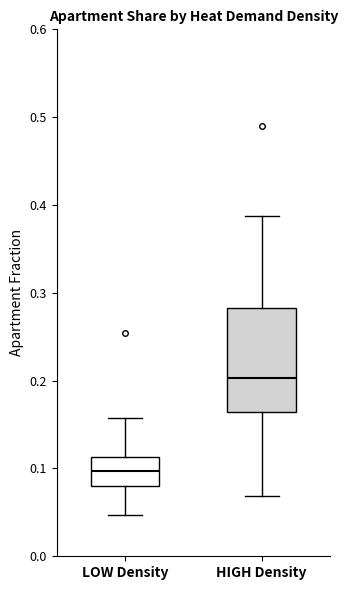

Which box's median line is the lowest?

LOW Density